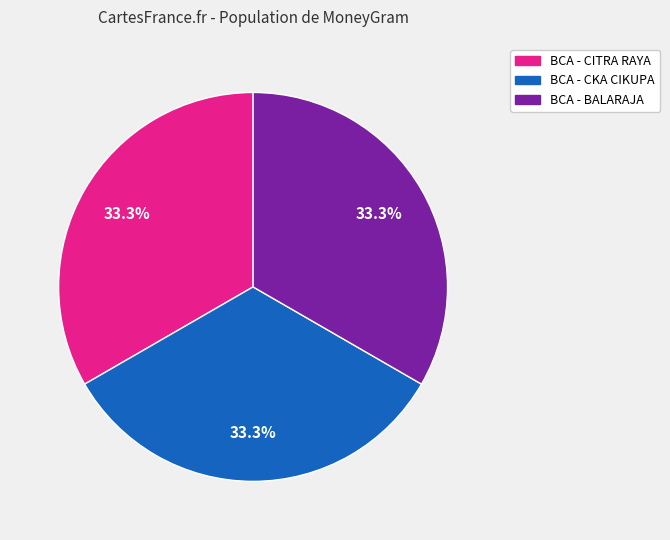

To the nearest percent, what percentage of the pie is BCA - CKA CIKUPA?

33%